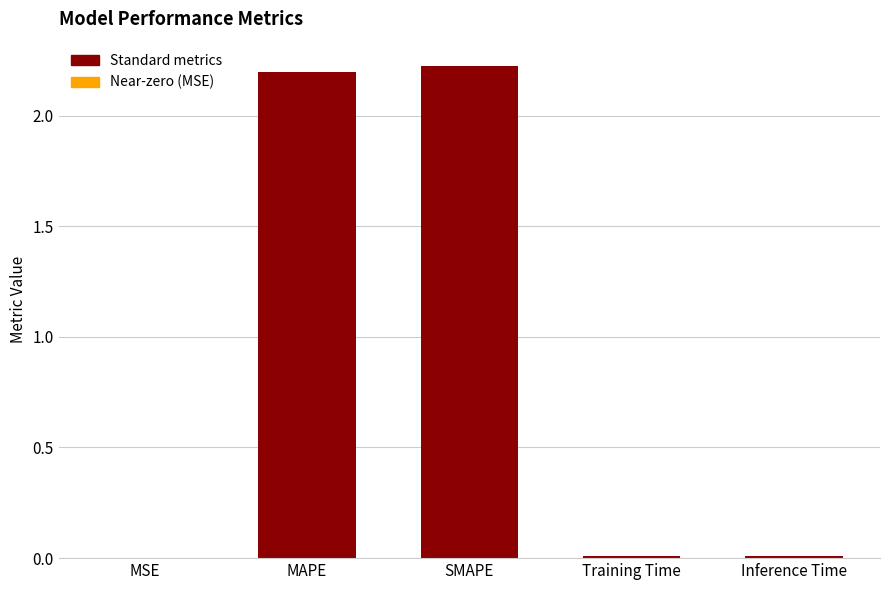

Is it true that the value at SMAPE is 2.2?

True